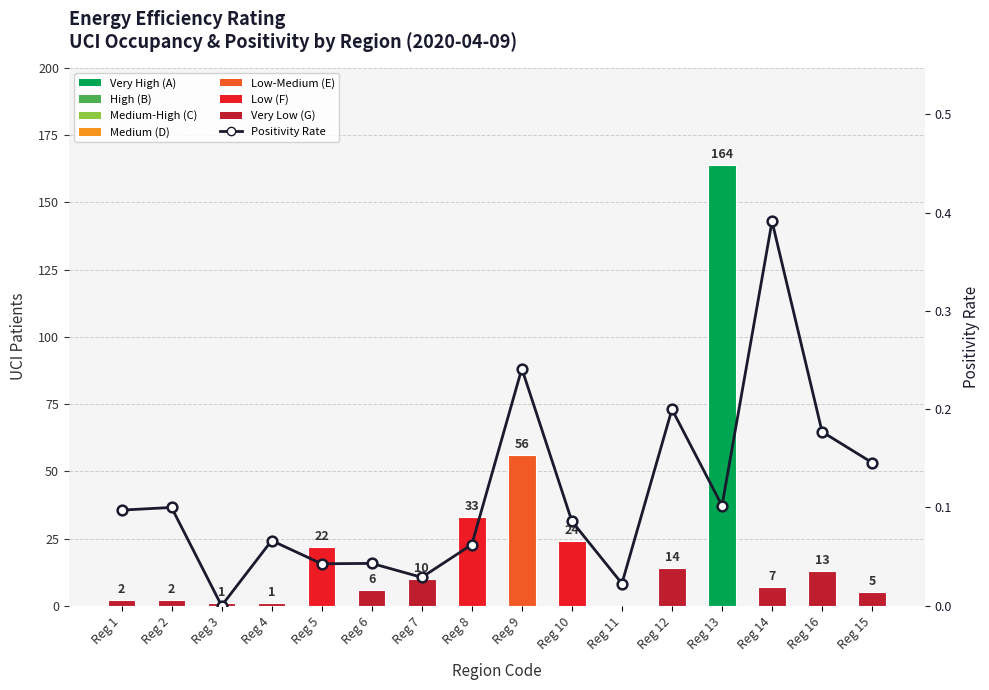

Does the chart contain any negative values?

No